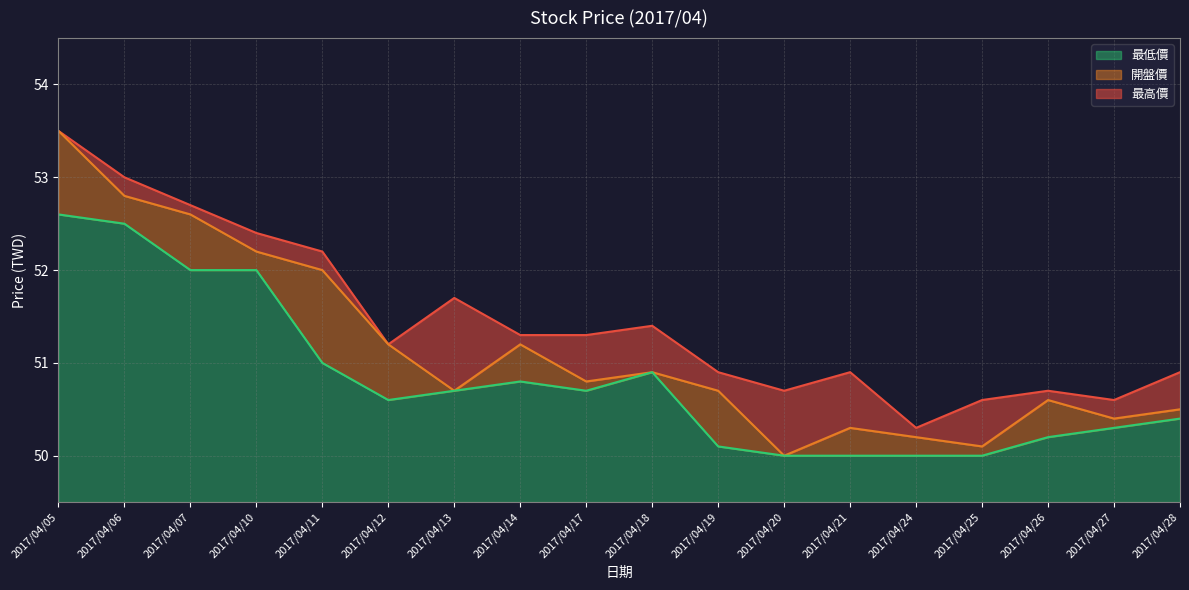

True or false: 最低價 and 最高價 intersect in this chart.

False